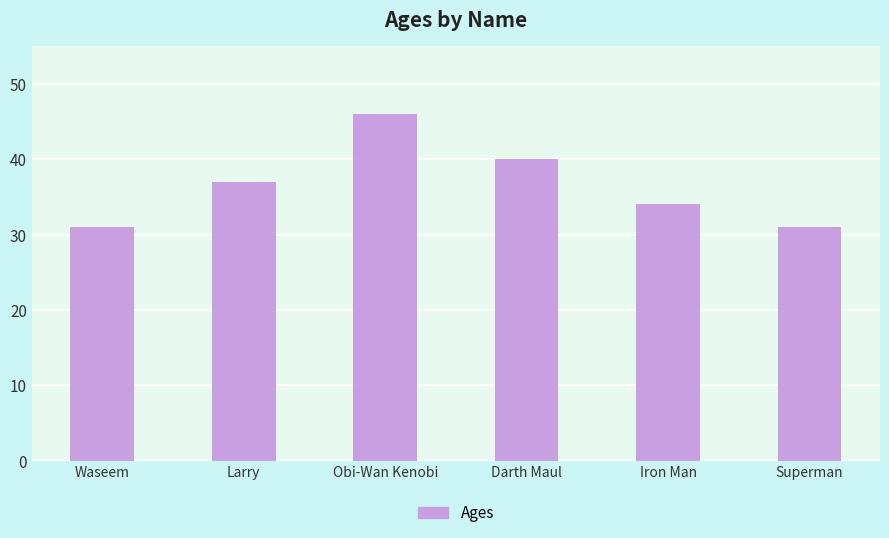

What is the sum of the values at Darth Maul and Waseem?

71